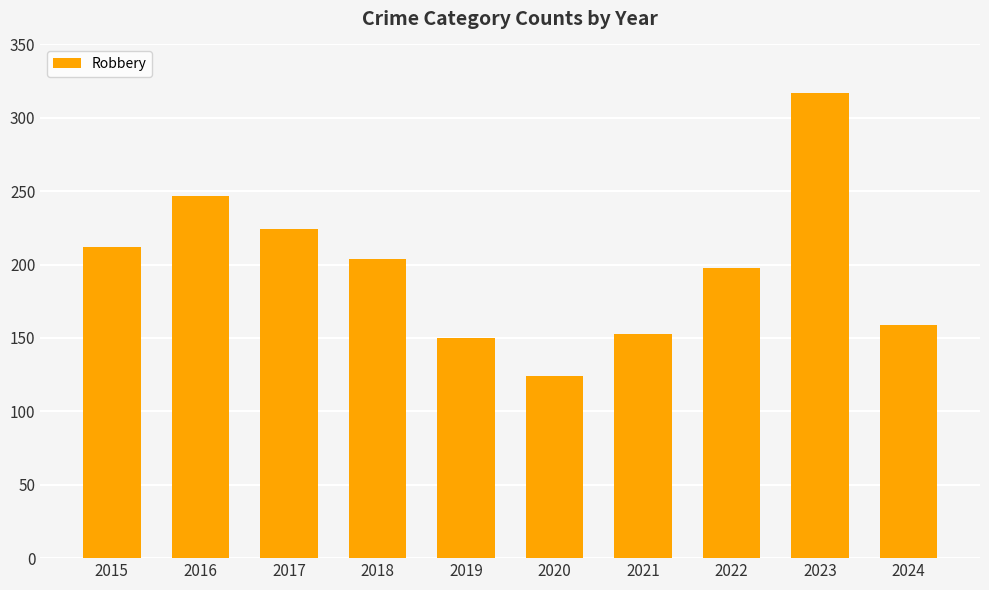

Reading left to right, extract all data points from this chart.

2015=212	2016=247	2017=224	2018=204	2019=150	2020=124	2021=153	2022=198	2023=317	2024=159